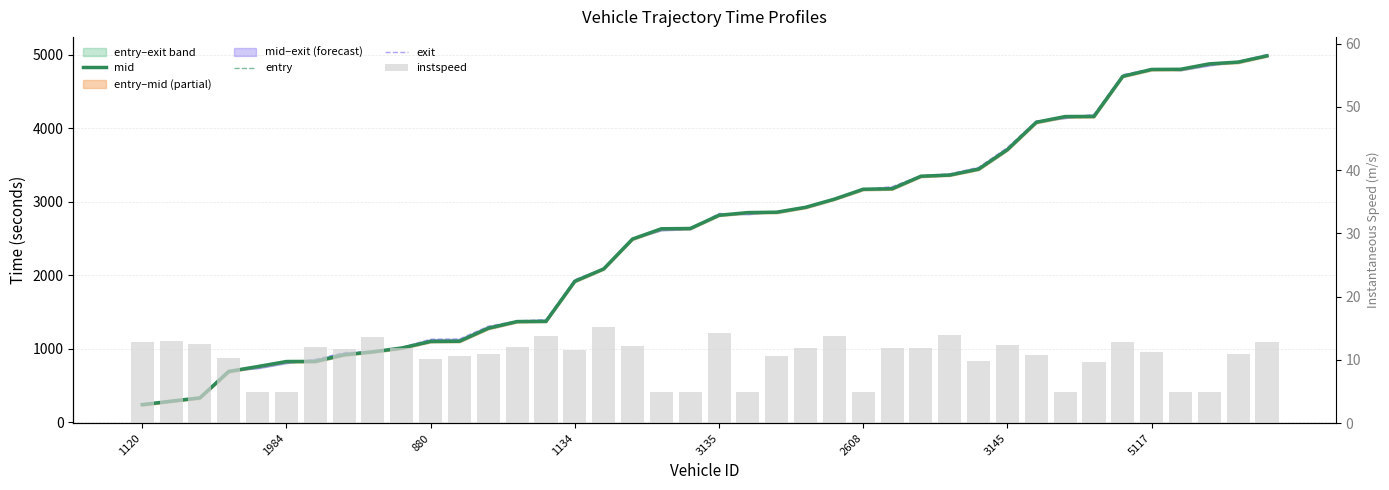

Reading right to left, extract all data points from this chart.

mid: 4984.3	4899.1	4875.3	4801.2	4799.2	4706.5	4160.4	4158.5	4081.1	3709.2	3444.3	3363.1	3347.3	3176.4	3170.4	3035.6	2924.3	2858.2	2852.6	2816.4	2636.2	2632.4	2493.2	2086.6	1919.2	1373.3	1371.1	1280.2	1103.4	1100.5	1011.3	959.6	919.1	829.1	827.3	758.5	693.0	333.5	288.0	241.2
entry: 4971.9	4884.8	4863.5	4787.4	4785.4	4694.7	4145.7	4143.7	4066.4	3695.8	3430.4	3351.4	3334.3	3163.5	3156.0	3024.0	2911.0	2844.3	2840.2	2805.2	2623.9	2620.3	2480.4	2076.0	1905.9	1363.3	1357.9	1266.2	1089.7	1087.6	998.2	947.9	906.4	816.1	814.1	747.8	678.2	320.5	275.7	228.1
exit: 5003.1	4908.3	4853.0	4788.2	4807.8	4728.2	4188.3	4137.6	4098.2	3738.2	3468.2	3380.4	3355.4	3204.9	3168.3	3042.3	2932.1	2866.2	2829.5	2840.9	2628.2	2610.3	2500.3	2093.4	1940.7	1397.7	1379.4	1307.7	1133.2	1130.9	1019.6	965.9	947.8	858.1	805.7	735.3	701.4	341.0	296.1	248.4
instspeed: 12.9	10.9	5.0	5.0	11.3	12.9	9.7	5.0	10.7	12.4	9.8	14.0	11.8	12.0	5.0	13.8	11.9	10.5	5.0	14.2	5.0	5.0	12.2	15.3	11.5	13.8	12.1	11.0	10.6	10.2	12.0	13.6	11.7	12.0	5.0	5.0	10.2	12.5	13.1	12.8